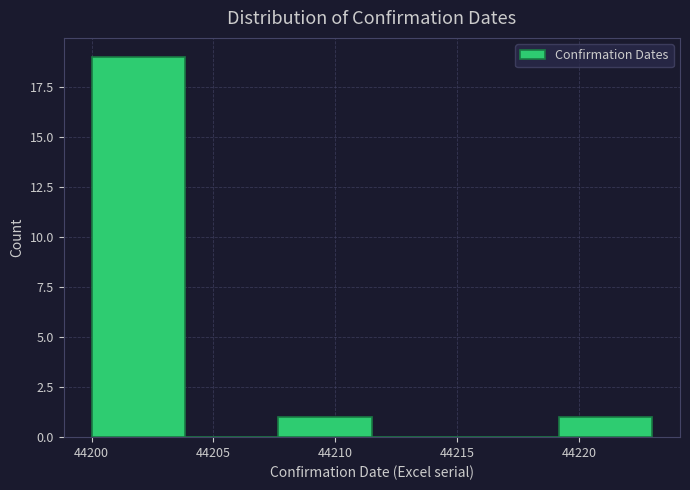

Which range on the x-axis has the tallest bar?

44200.0 to 44204.0